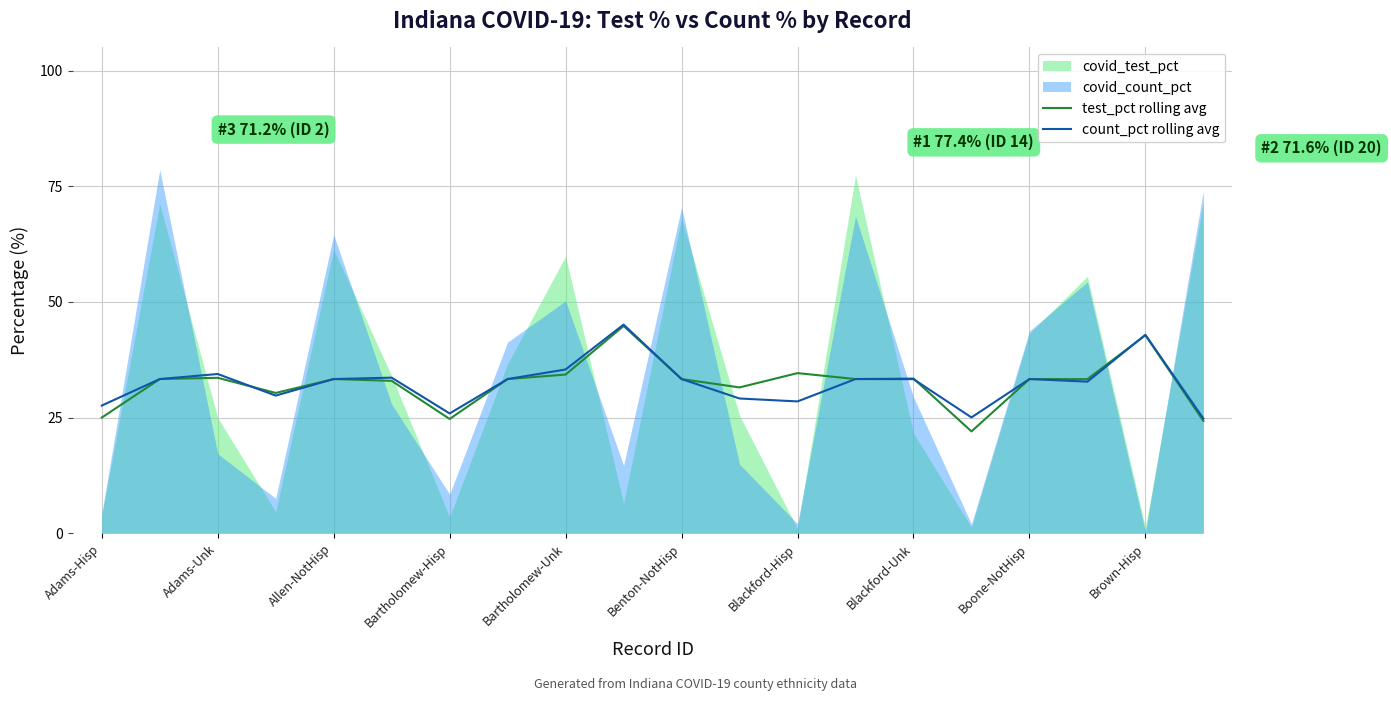

True or false: count_pct rolling avg has a value of 48.7 at Adams-Unk.

False